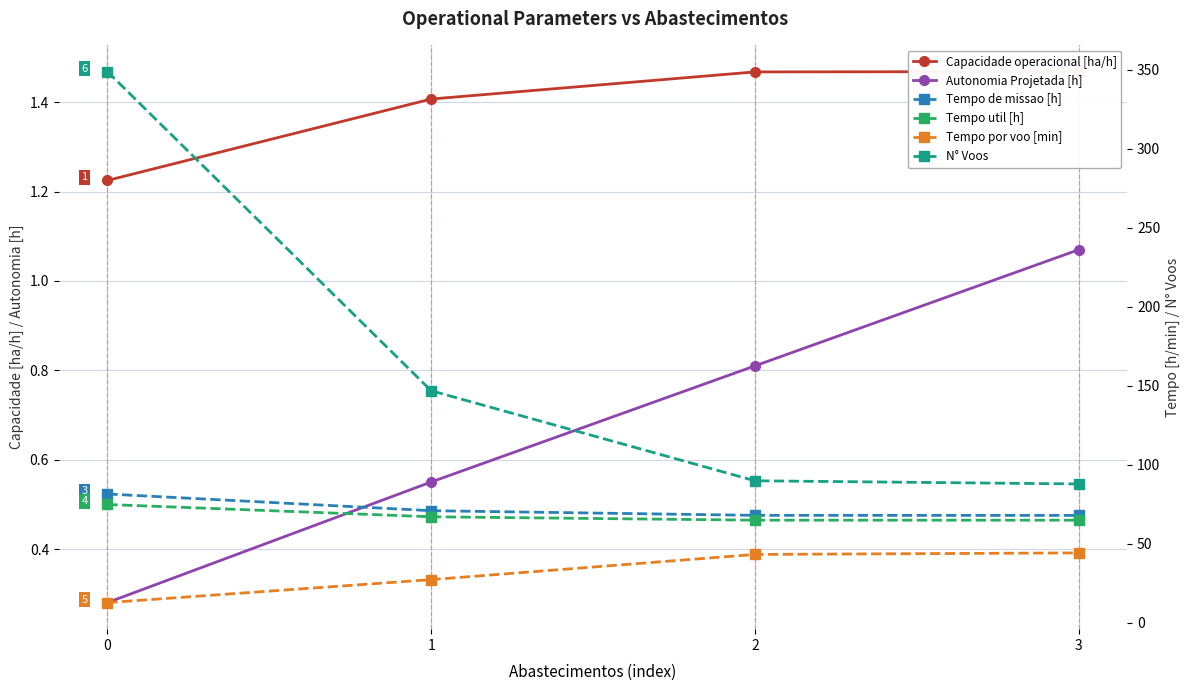

What is the difference between the Capacidade operacional [ha/h] values at 1 and 2?

0.1